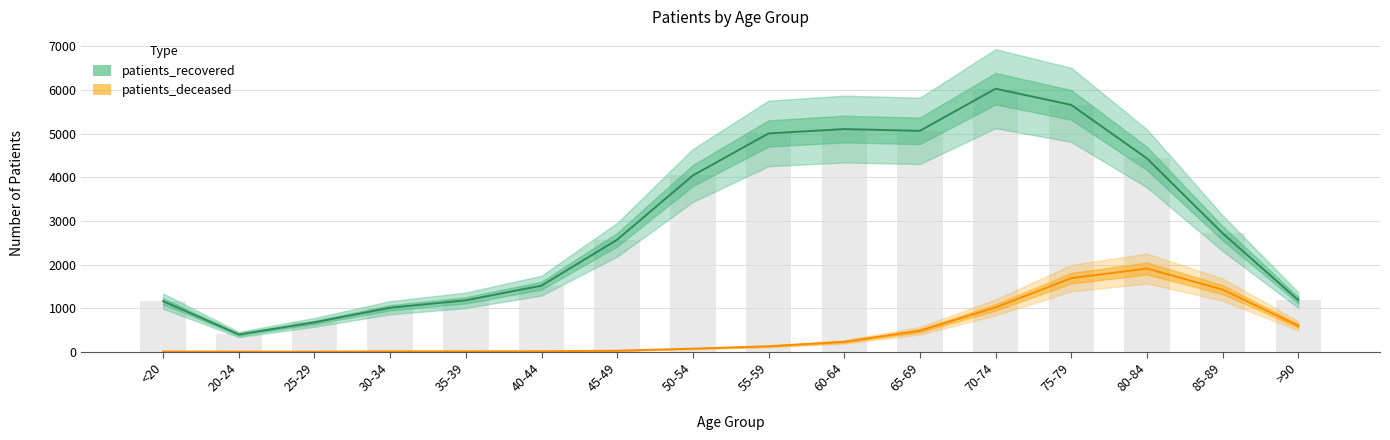

What is the sum of all patients_recovered values?

47752